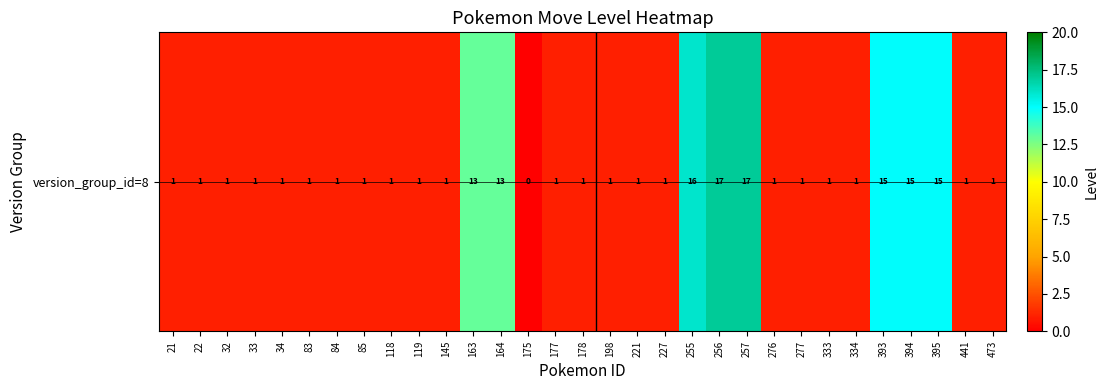

Reading right to left, list all the values displayed in this chart.

1	1	15	15	15	1	1	1	1	17	17	16	1	1	1	1	1	0	13	13	1	1	1	1	1	1	1	1	1	1	1